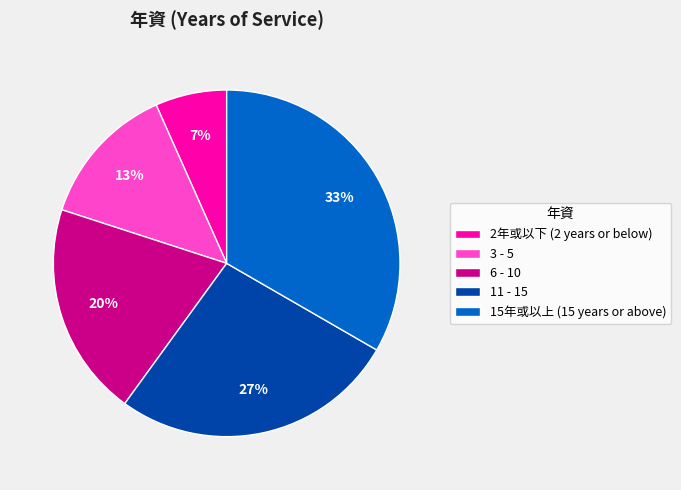

To the nearest percent, what percentage of the pie is 2年或以下 (2 years or below)?

7%